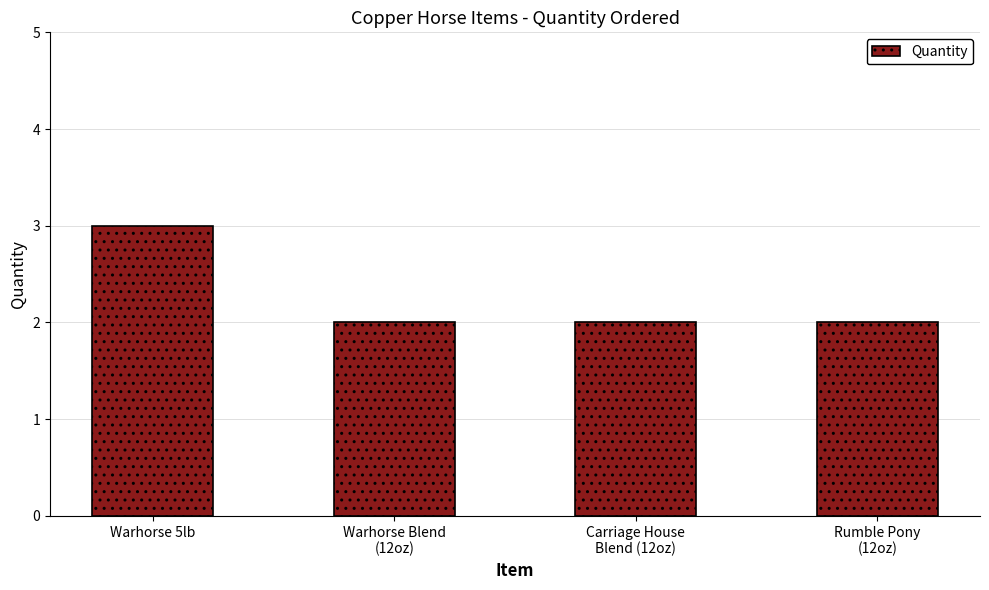

Reading right to left, list all the values displayed in this chart.

Rumble Pony
(12oz)=2	Carriage House
Blend (12oz)=2	Warhorse Blend
(12oz)=2	Warhorse 5lb=3